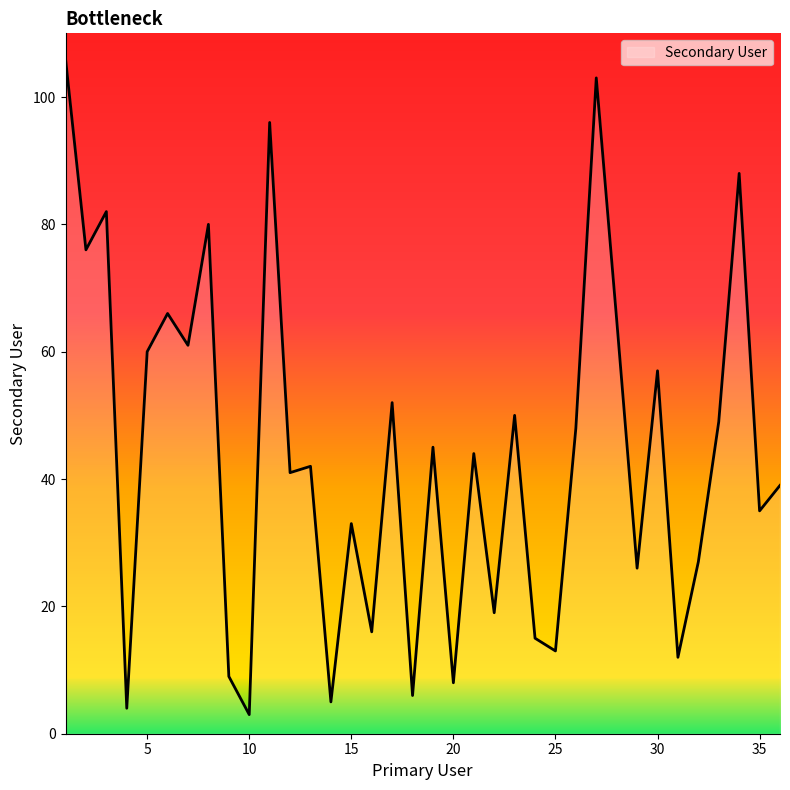

What is the greatest value displayed?

106